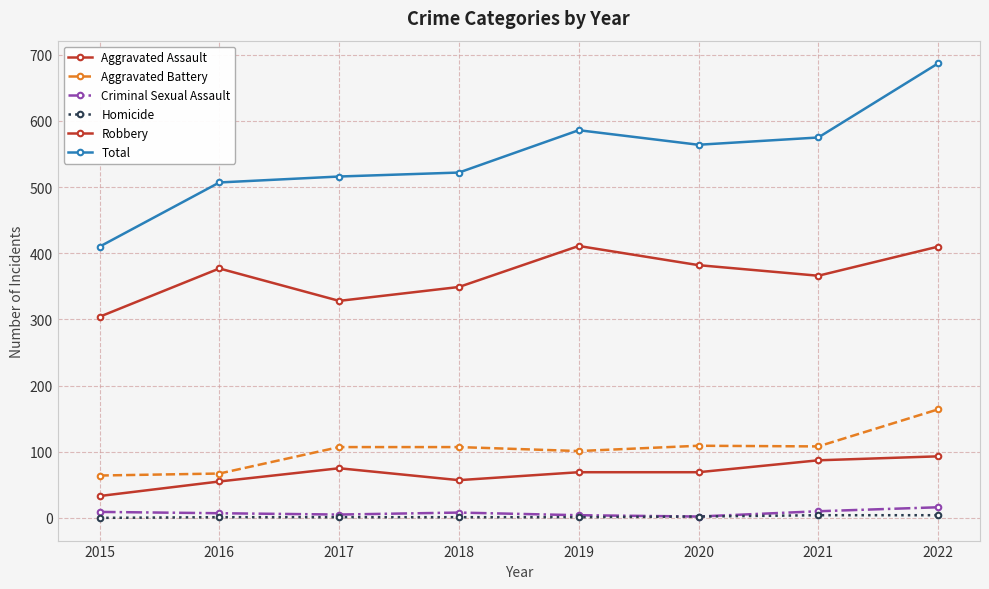

Reading left to right, extract all data points from this chart.

Aggravated Assault: 33	55	75	57	69	69	87	93
Aggravated Battery: 64	67	107	107	101	109	108	164
Criminal Sexual Assault: 9	7	5	8	4	2	10	16
Homicide: 0	1	1	1	1	2	4	4
Robbery: 304	377	328	349	411	382	366	410
Total: 410	507	516	522	586	564	575	687